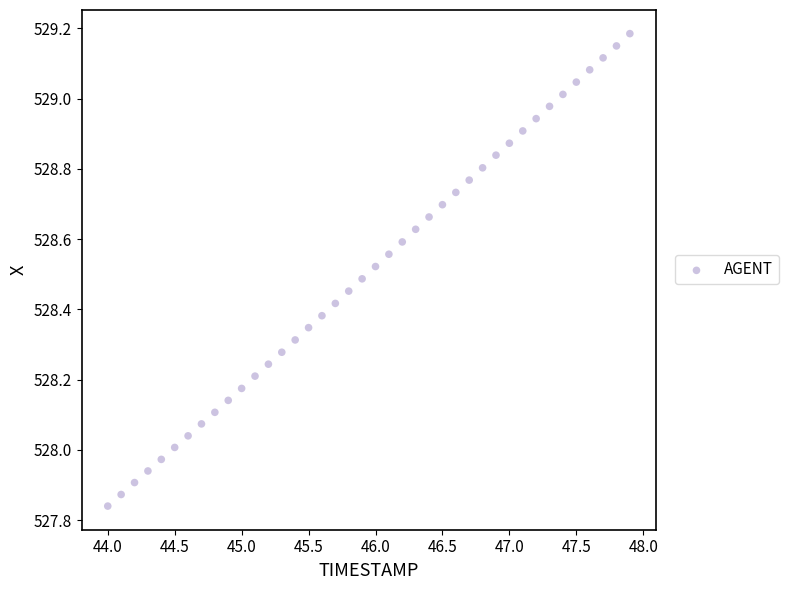

What is the range of X values (max minus min)?

3.9